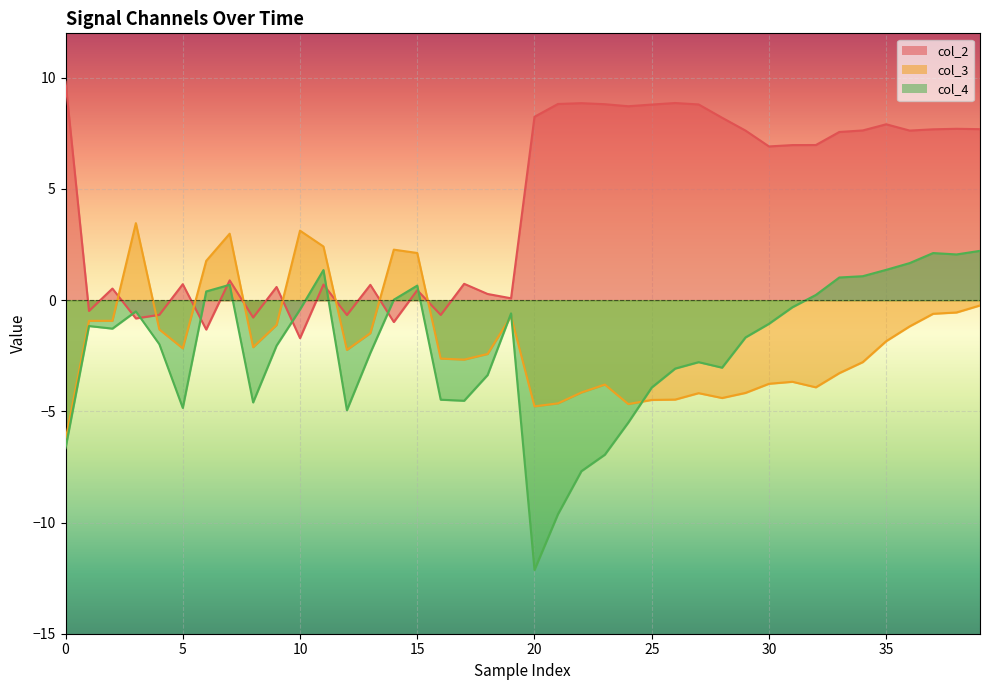

Where do col_3 and col_4 first cross each other?

18 and 19